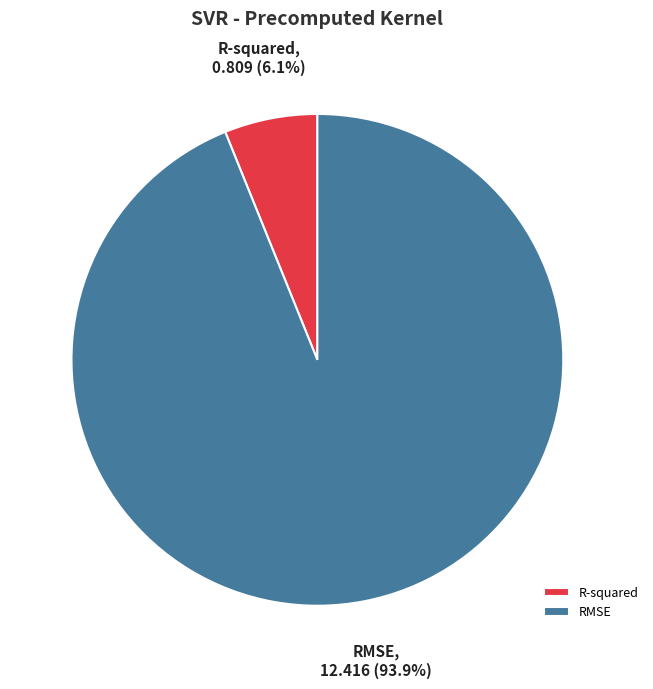

Do R-squared and RMSE together represent more than half of the pie?

Yes